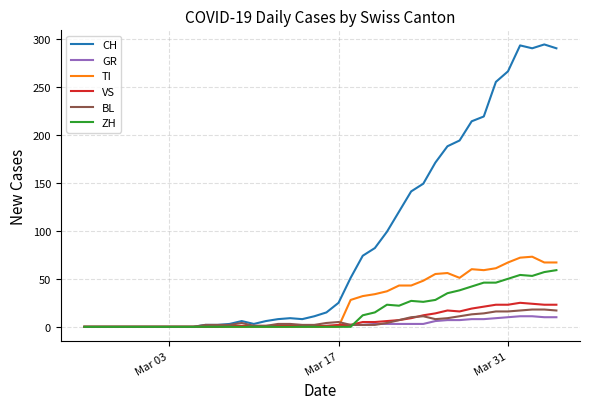

Count the number of categories in the chart.

40